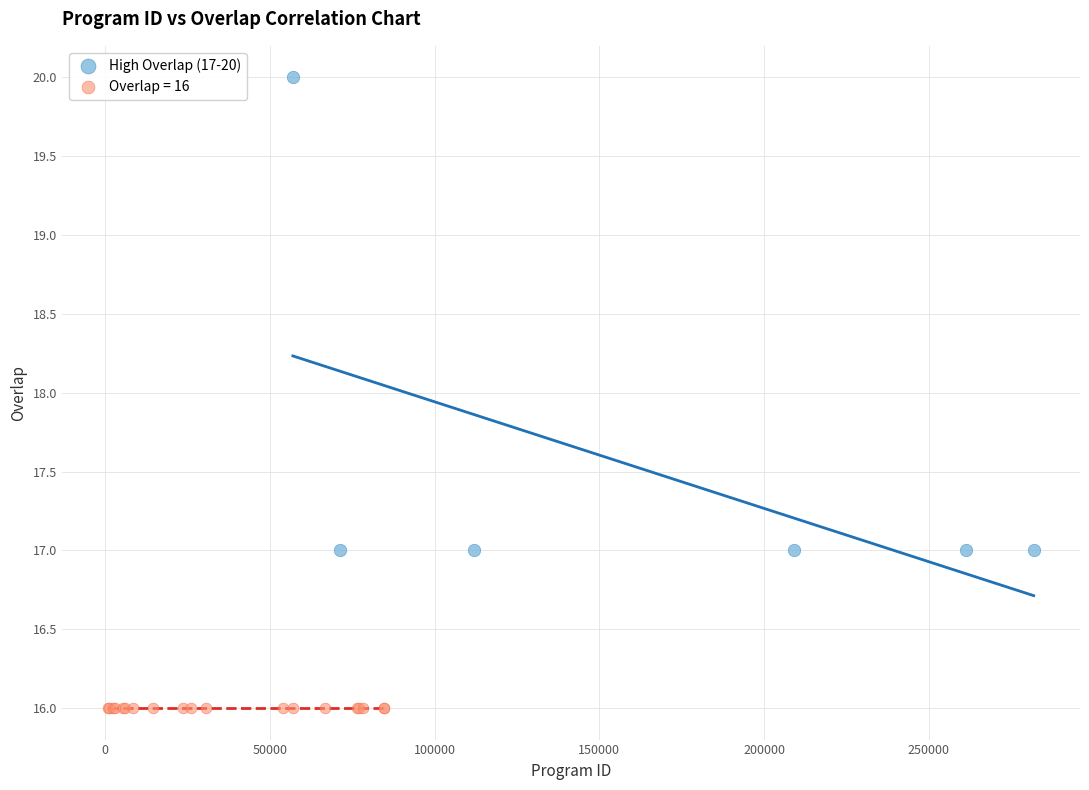

Which series reaches the minimum Y coordinate?

Overlap = 16